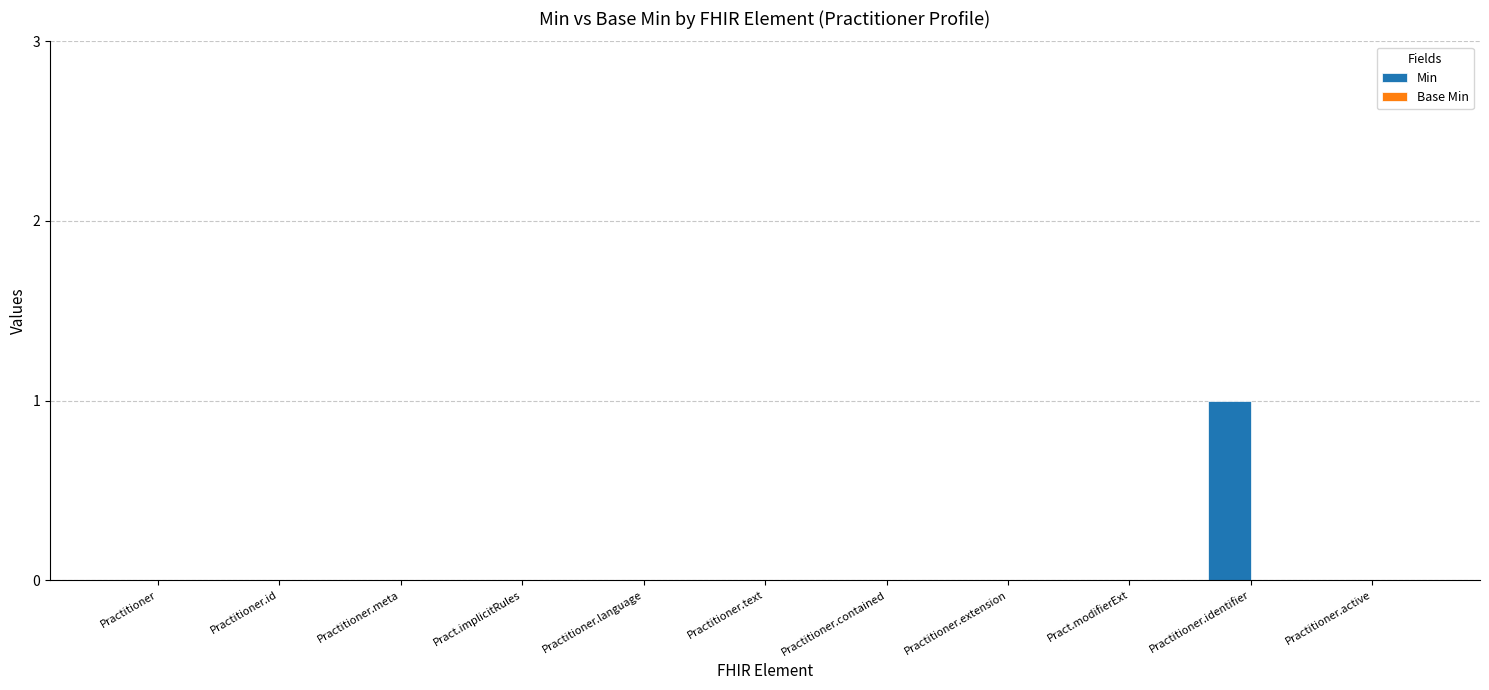

The chart shows a value of -1 at Practitioner.extension. True or false?

False